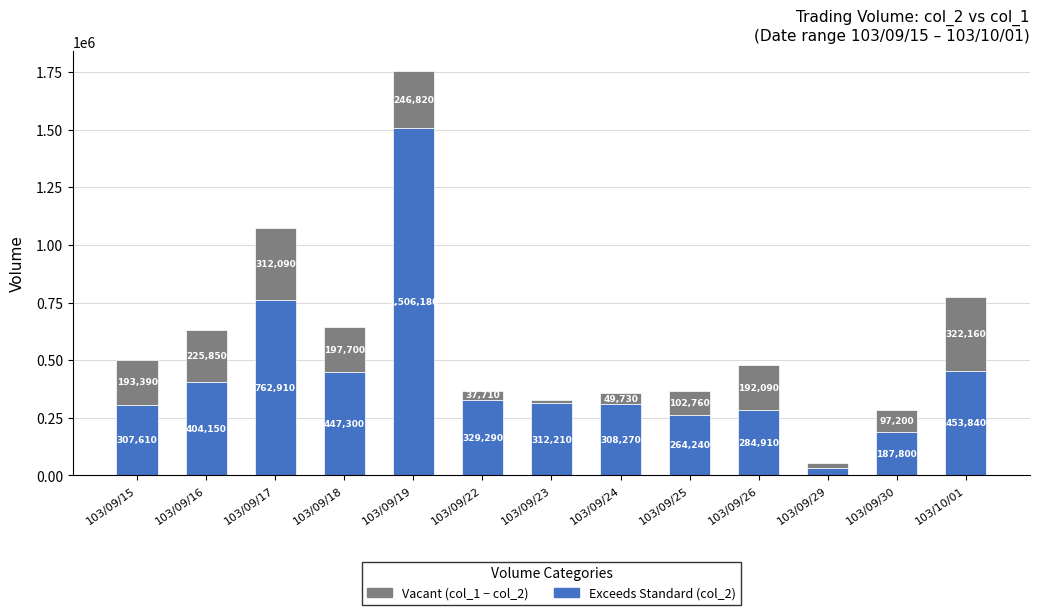

What is the total value across all series at 103/09/18?

645000